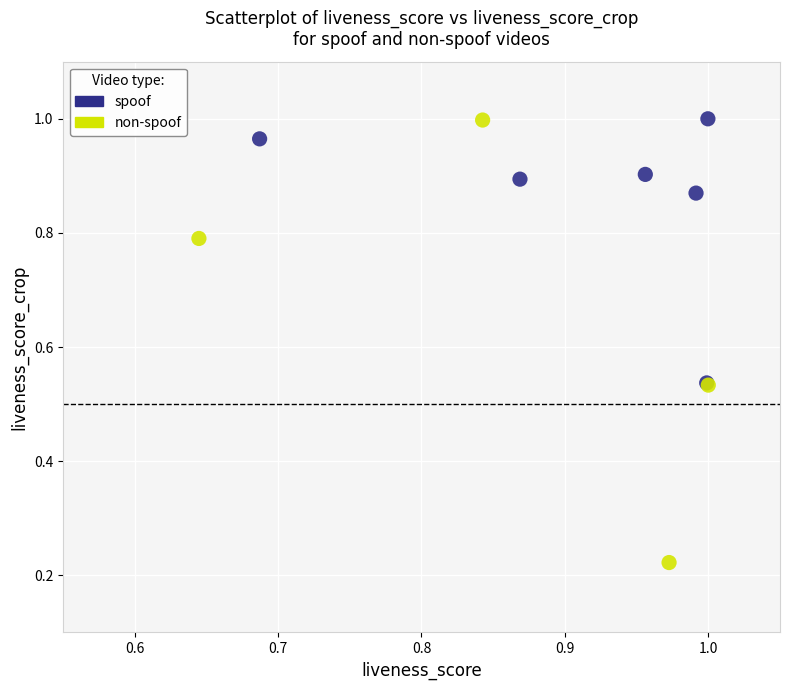

Which series has the largest Y range (max minus min)?

non-spoof